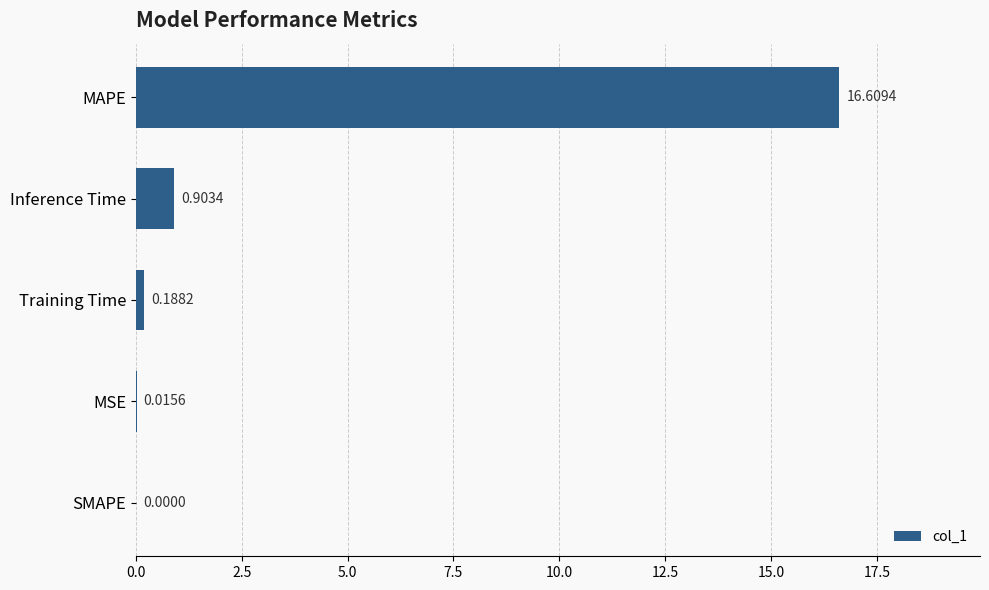

What is the sum of the values at SMAPE and Inference Time?

0.9